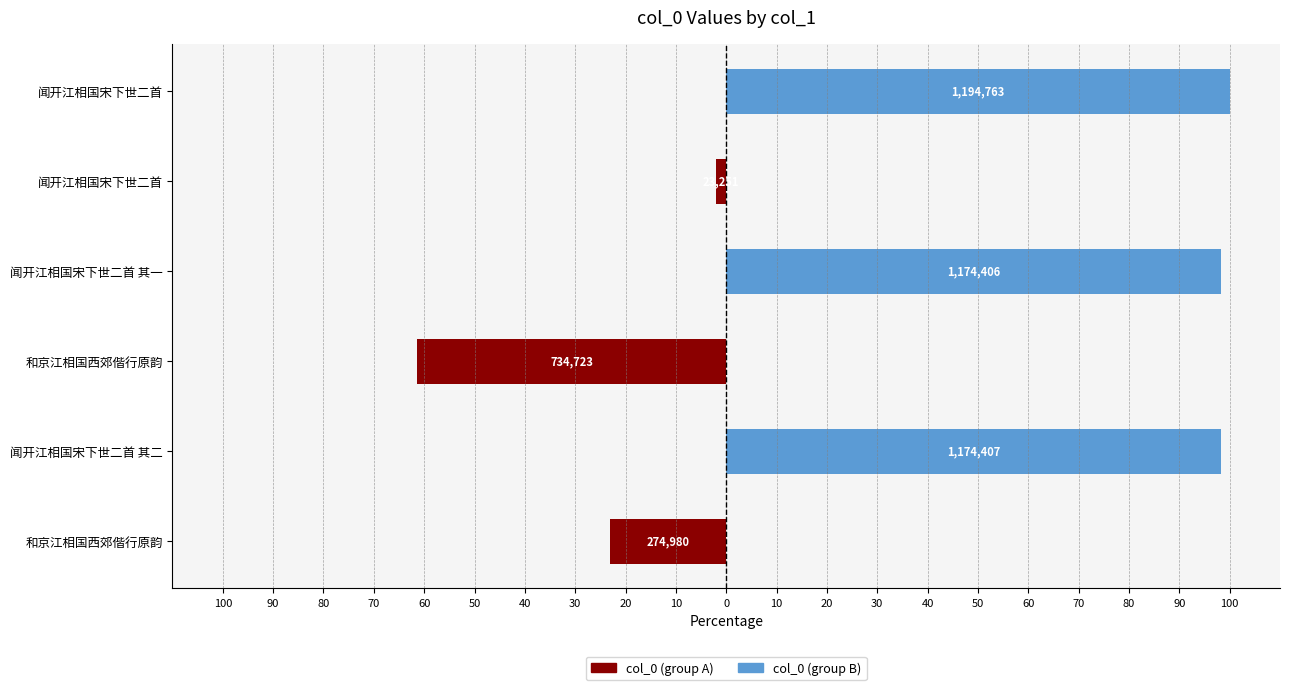

Which series has the largest total across all categories?

col_0 (group B)